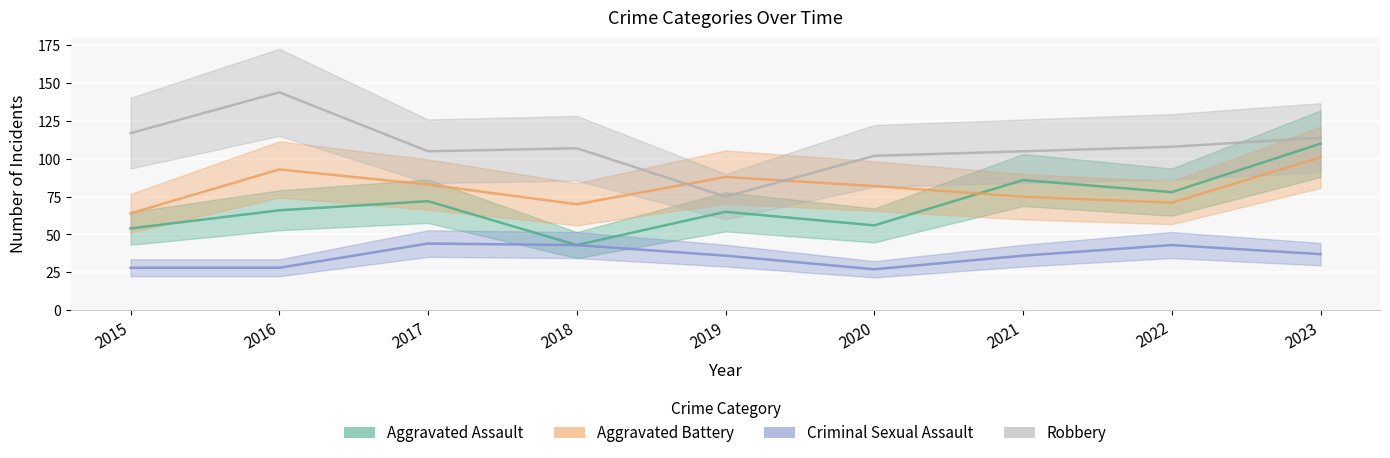

Does the chart display data point markers on the line(s)?

No